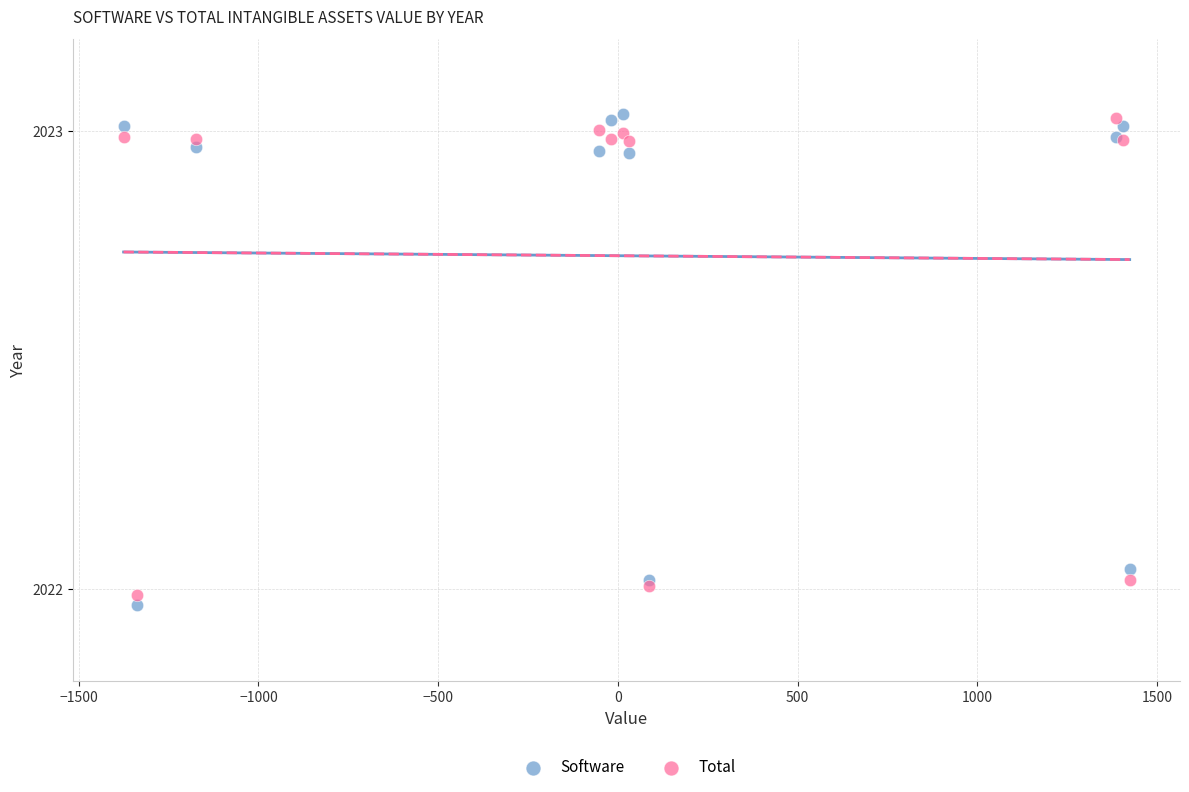

Which series has the widest spread of Y values?

Software